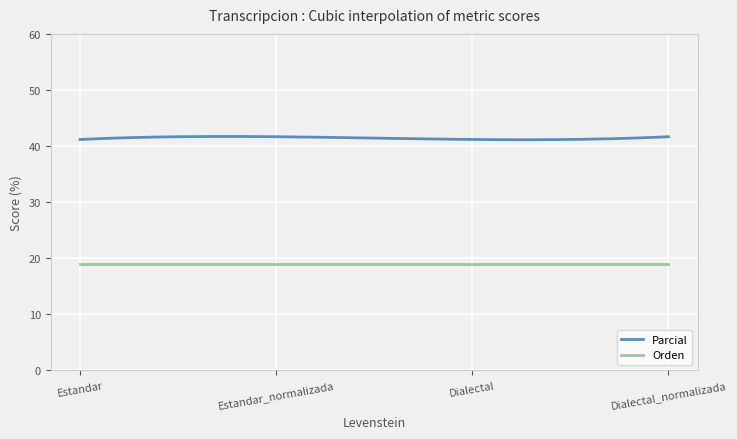

Which series has the largest total across all categories?

Parcial